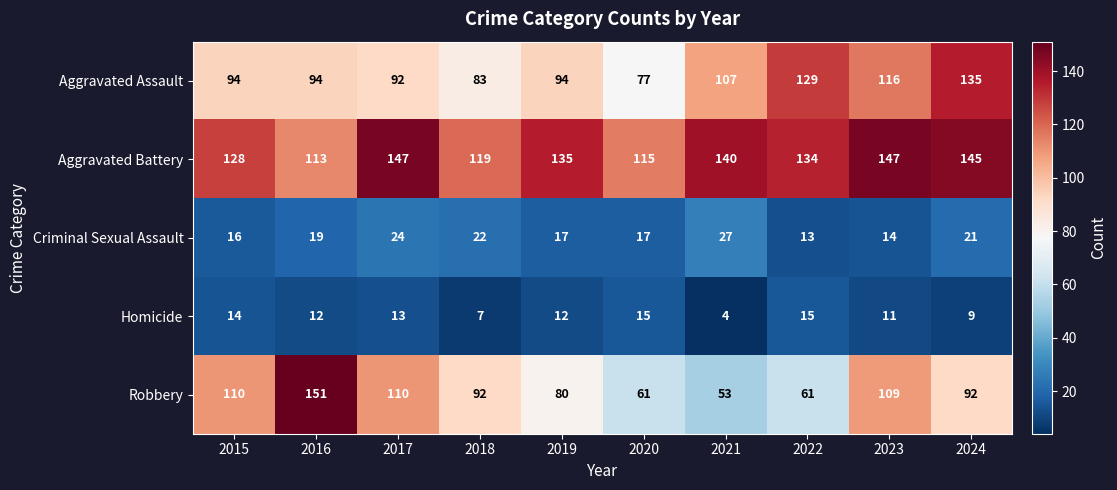

Which category has the highest value in the Aggravated Assault series?

2024